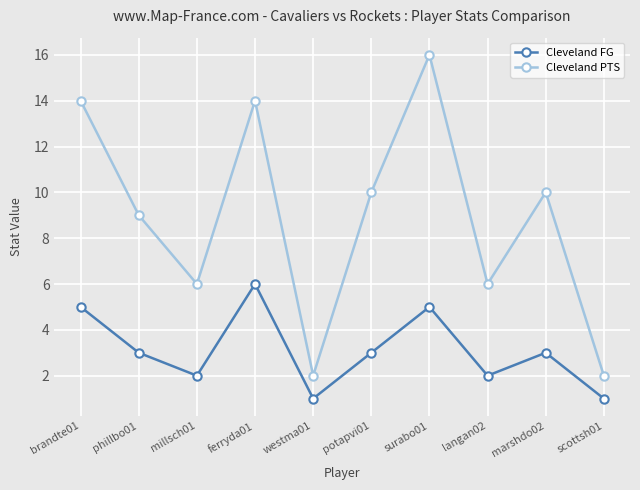

List the series in order of their overall mean, lowest first.

Cleveland FG, Cleveland PTS